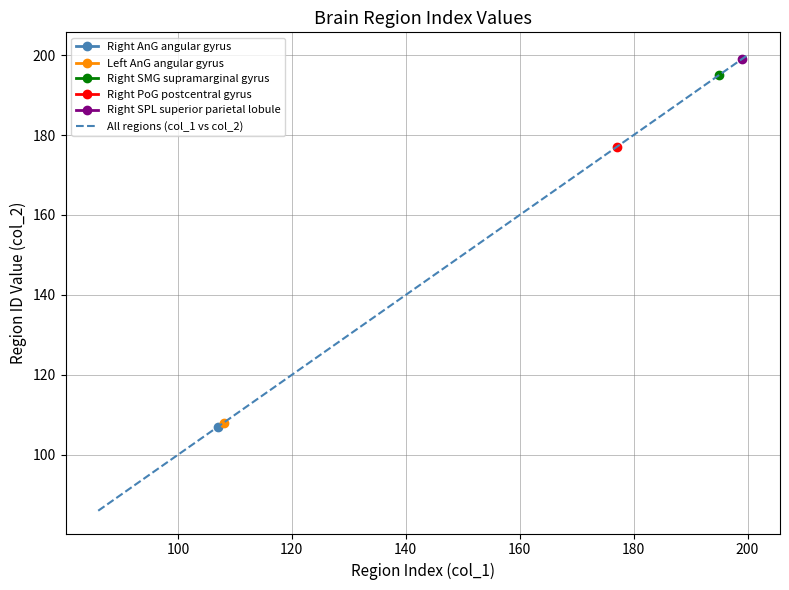

How many values are below 170?

9